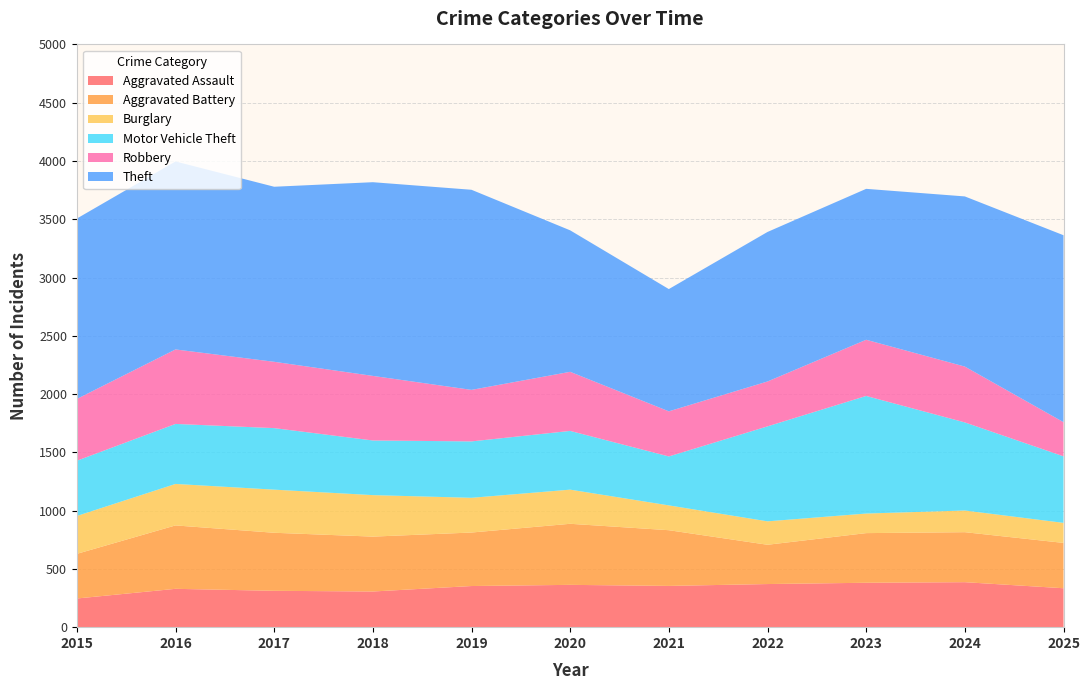

Reading left to right, extract all data points from this chart.

Aggravated Assault: 2015=246	2016=329	2017=312	2018=306	2019=353	2020=363	2021=354	2022=370	2023=381	2024=386	2025=334
Aggravated Battery: 2015=383	2016=544	2017=498	2018=471	2019=459	2020=524	2021=478	2022=337	2023=426	2024=429	2025=389
Burglary: 2015=325	2016=356	2017=370	2018=356	2019=298	2020=293	2021=213	2022=201	2023=168	2024=186	2025=172
Motor Vehicle Theft: 2015=474	2016=515	2017=528	2018=469	2019=484	2020=504	2021=420	2022=815	2023=1009	2024=756	2025=571
Robbery: 2015=530	2016=639	2017=569	2018=554	2019=442	2020=507	2021=387	2022=385	2023=482	2024=479	2025=293
Theft: 2015=1548	2016=1613	2017=1502	2018=1662	2019=1717	2020=1214	2021=1049	2022=1283	2023=1295	2024=1460	2025=1604